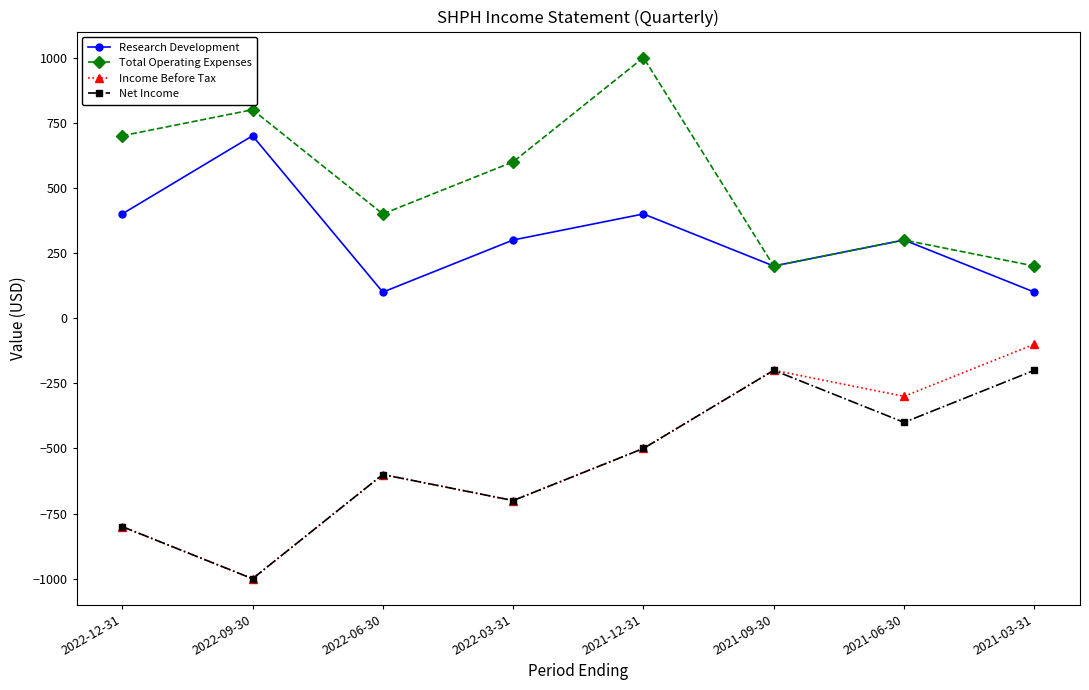

True or false: Net Income and Research Development intersect in this chart.

False